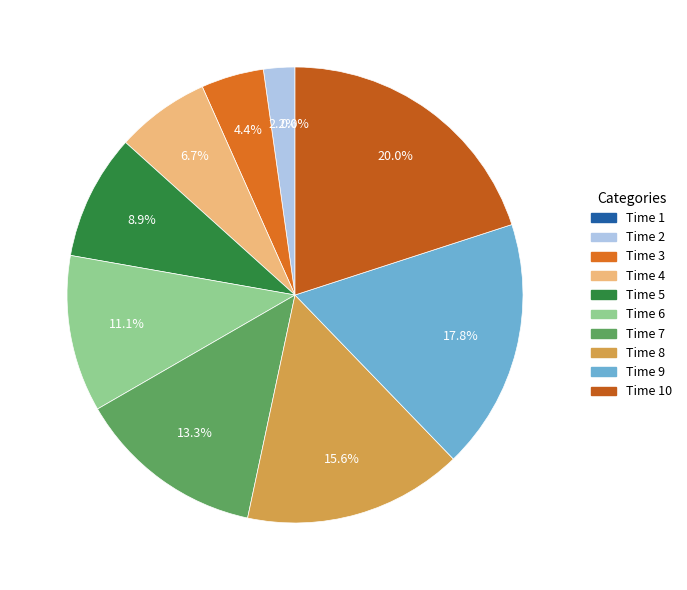

To the nearest percent, what portion does 5 represent?

9%